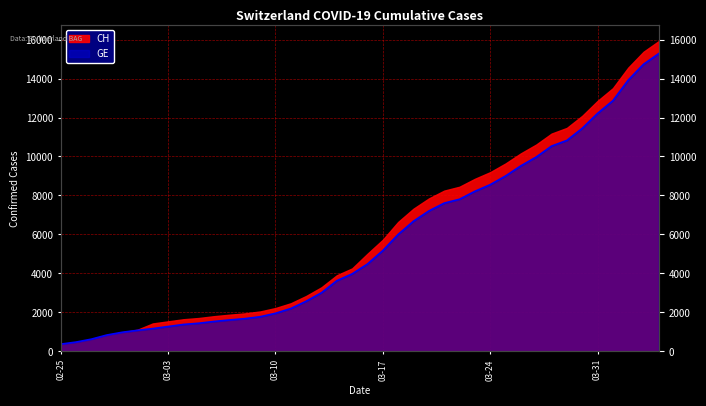

How many values are below 4485?

20